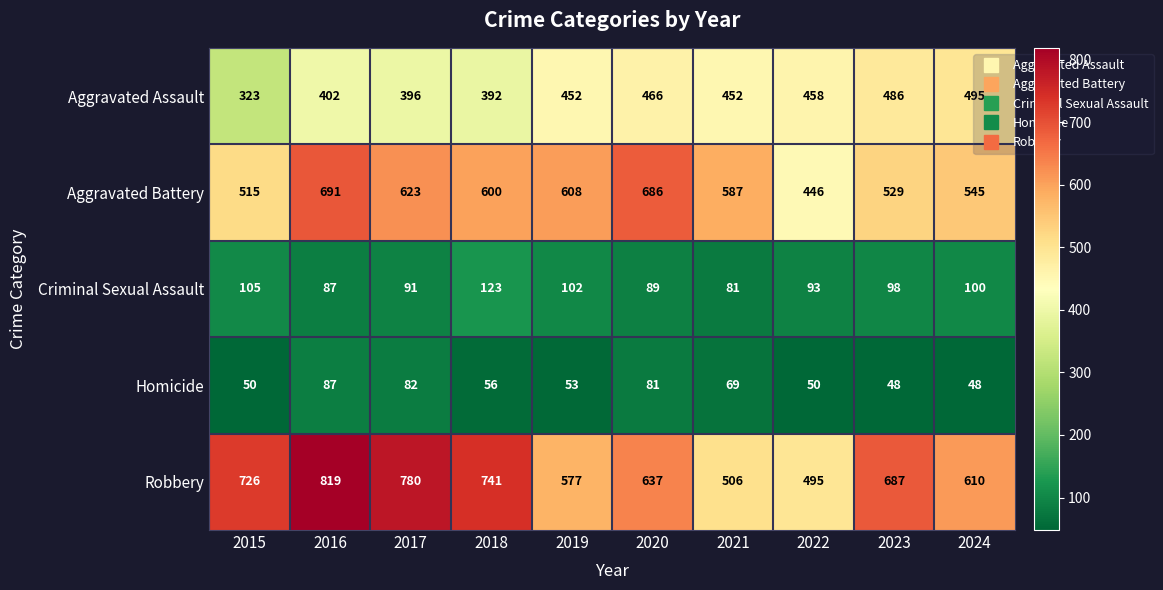

True or false: Robbery has a value of 923 at 2023.

False